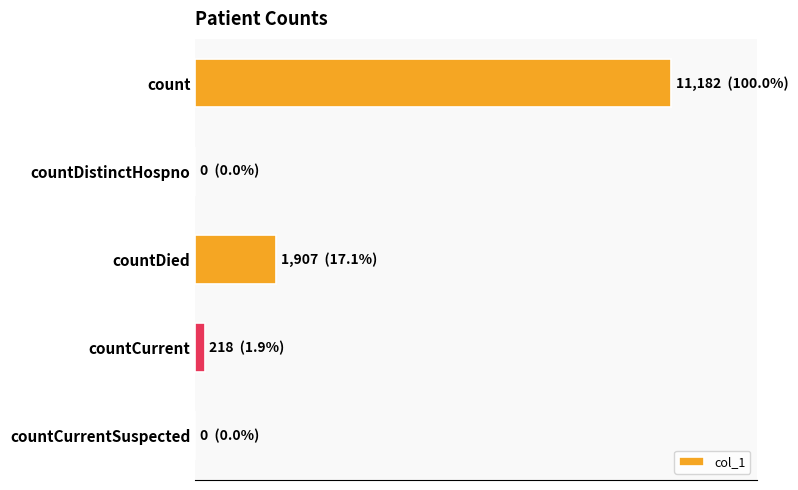

What is the average value?

2661